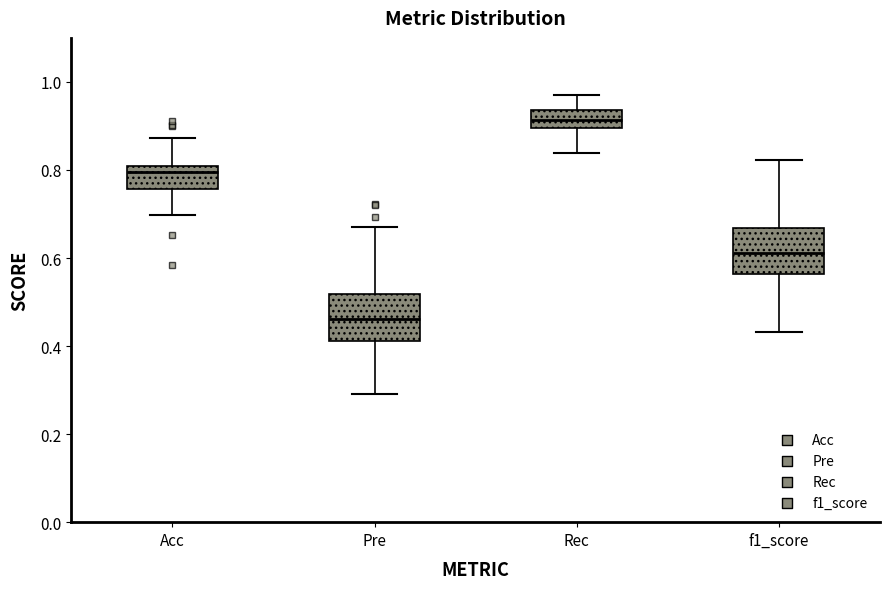

Where does the upper whisker of the box for Pre end on the y-axis? The values are not printed on the chart, so give them approximately, as read against the axis.

0.68